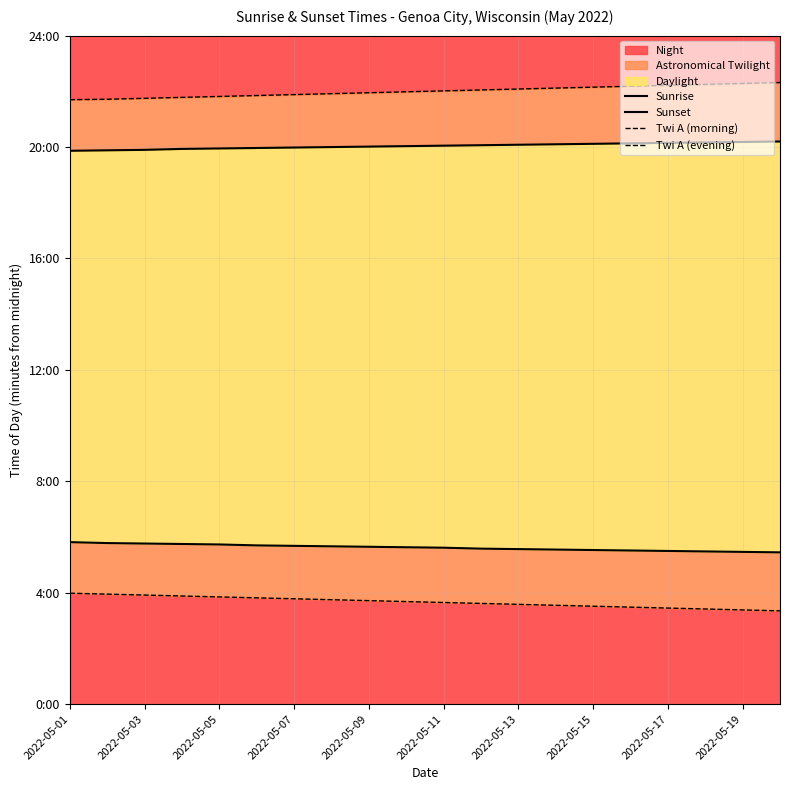

Is the value of Sunrise at 2022-05-15 greater than the value of Sunset at 2022-05-07?

No